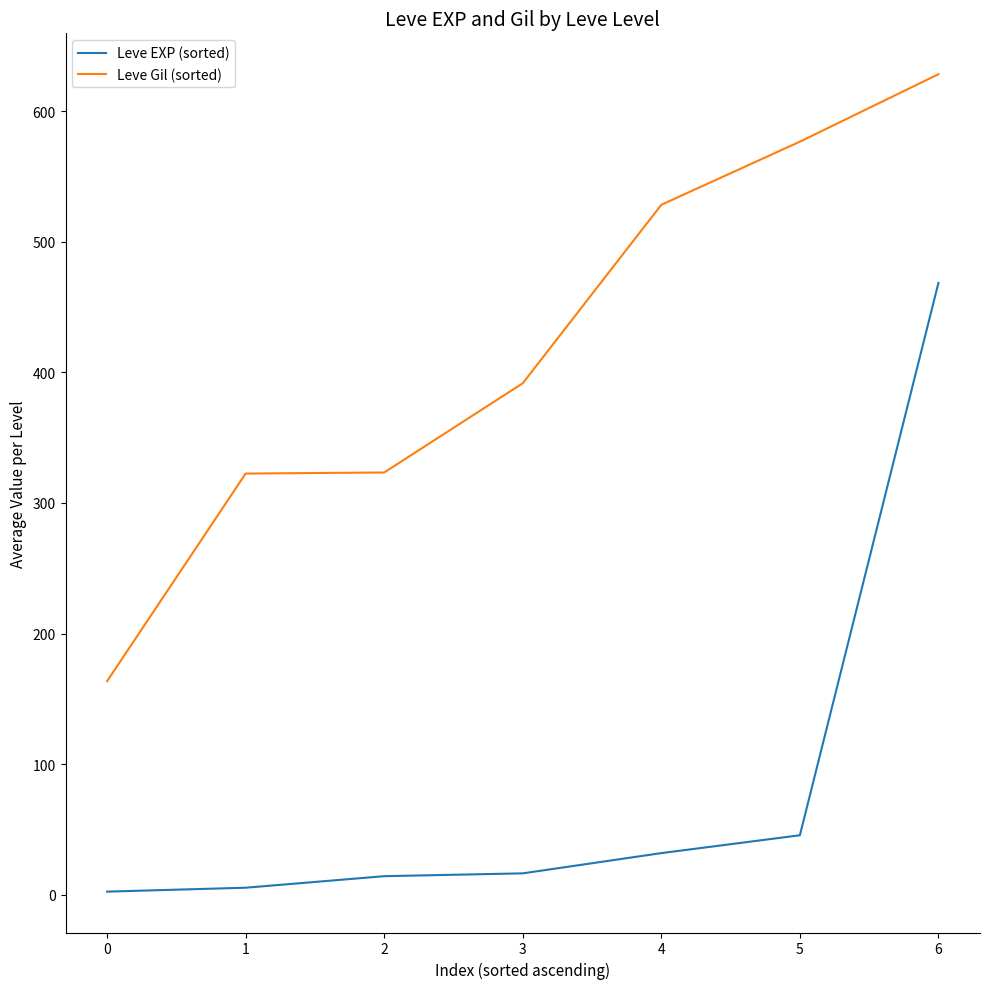

What is the maximum value for Leve EXP (sorted)?

468.5